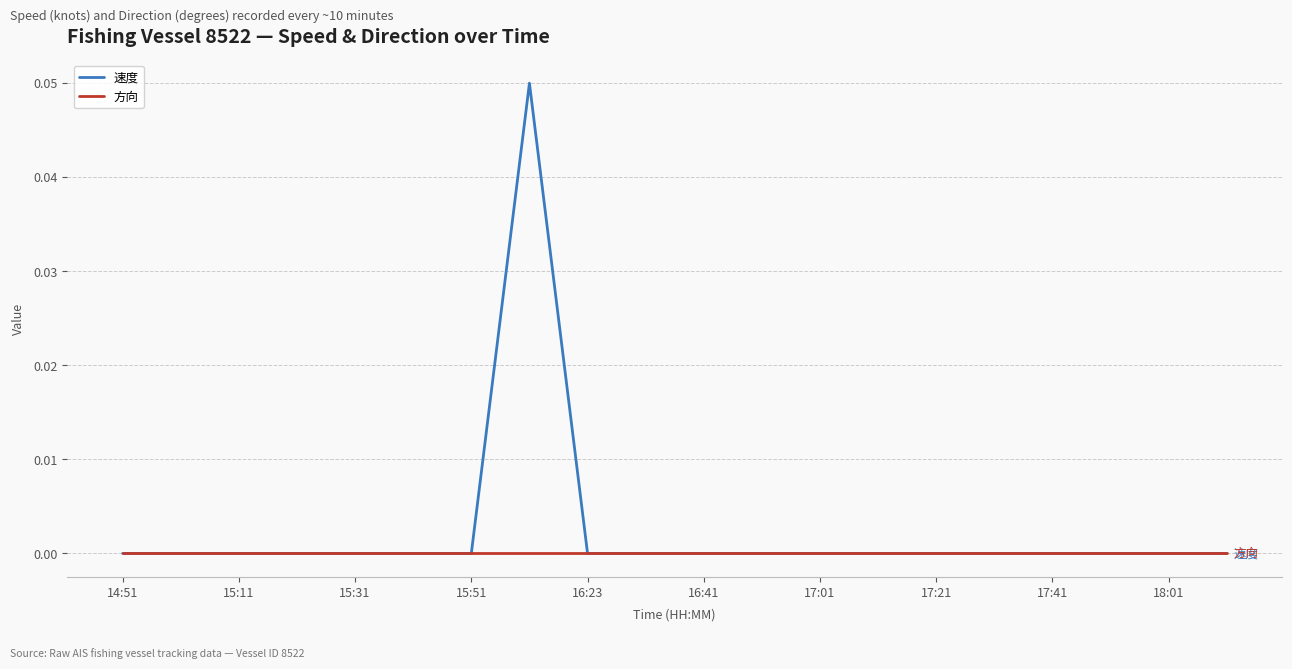

Which series has the largest total across all categories?

速度